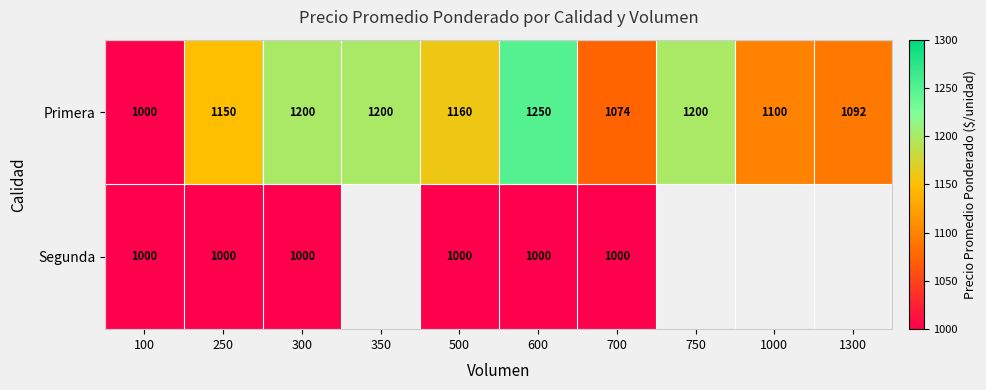

At which category is the sum across all series the highest?

600